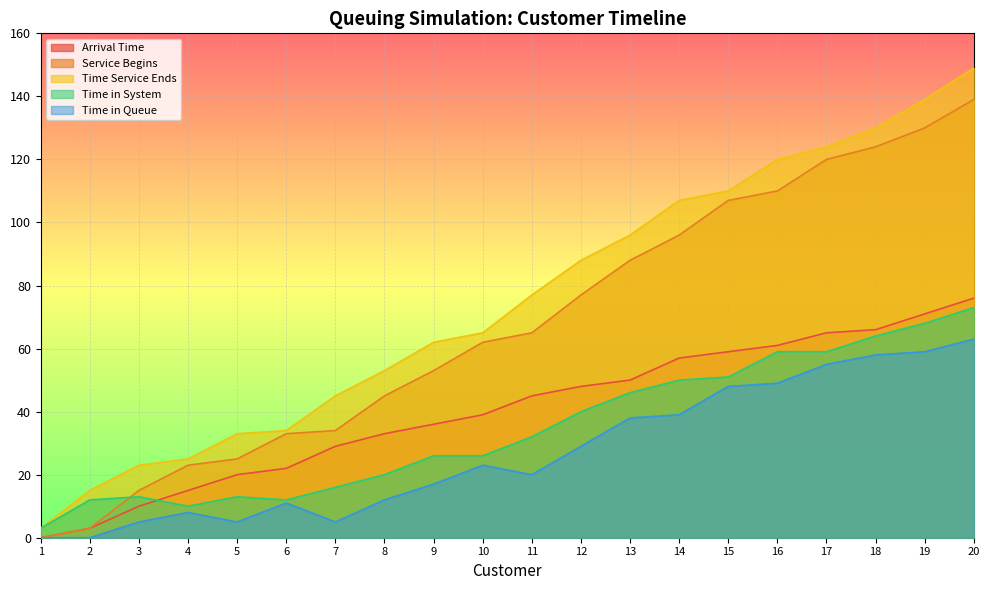

Is the value of Time in Queue at 6 greater than the value of Arrival Time at 2?

Yes